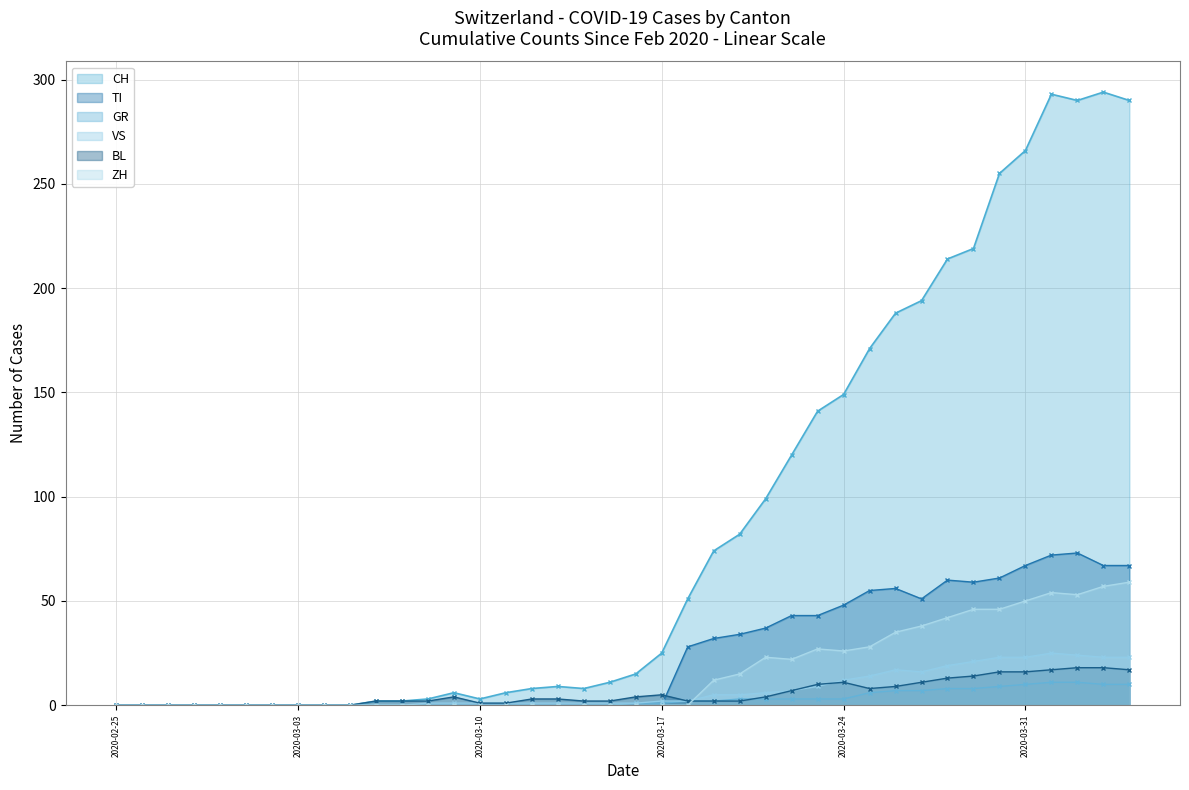

What is the sum of the CH values at 2020-03-05 and 2020-03-29?

219